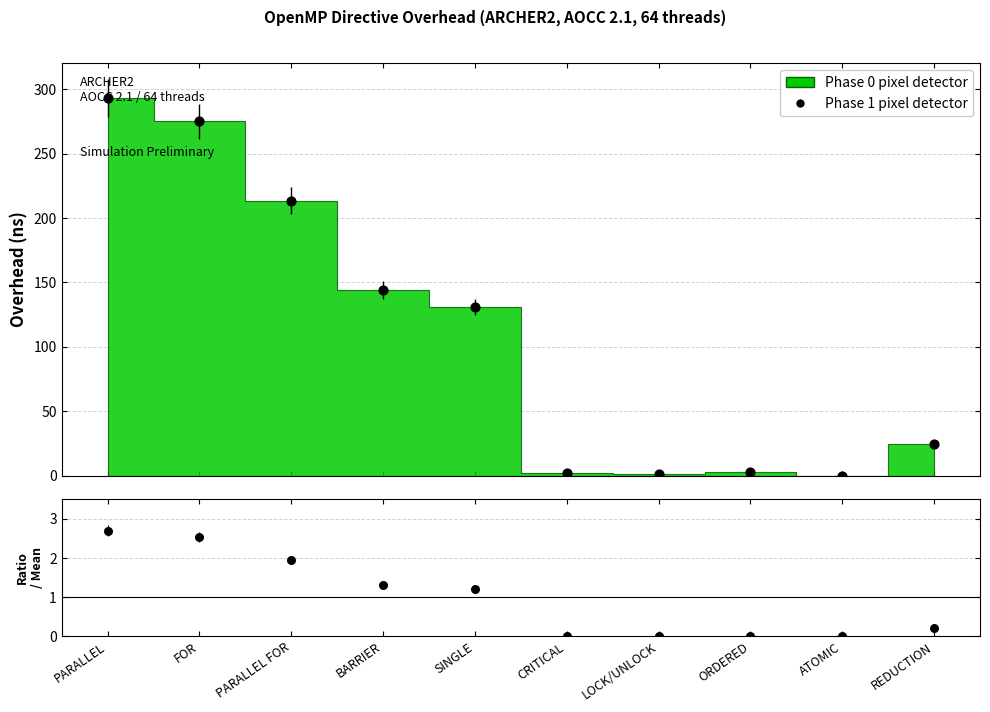

What is the change in value from BARRIER to CRITICAL?

-142.2